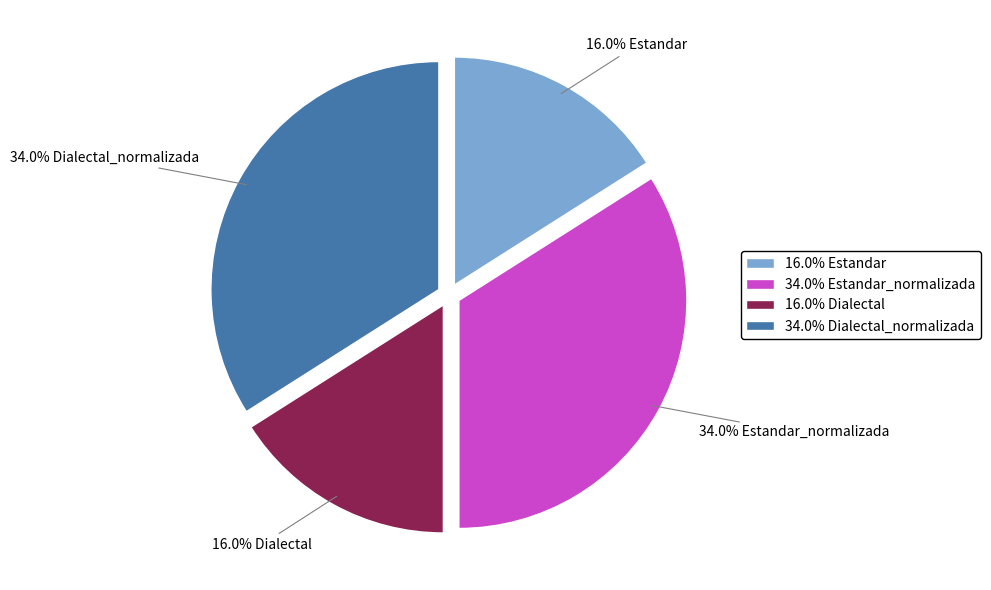

What is the ratio of the value at 16.0% Estandar to the value at 34.0% Estandar_normalizada?

0.5